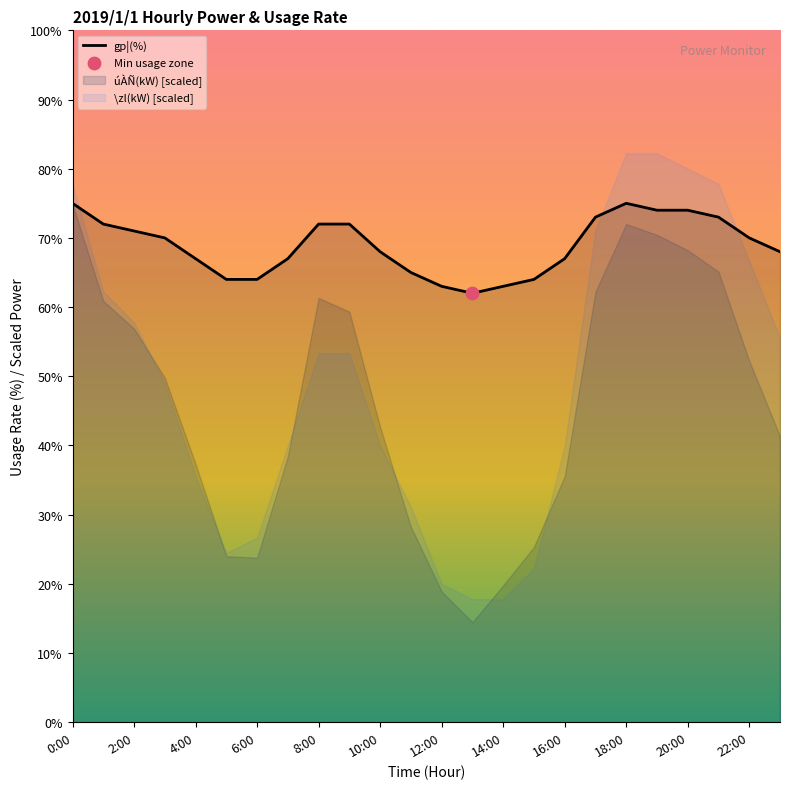

The gp¦(%) series shows 110 at 0:00. True or false?

False